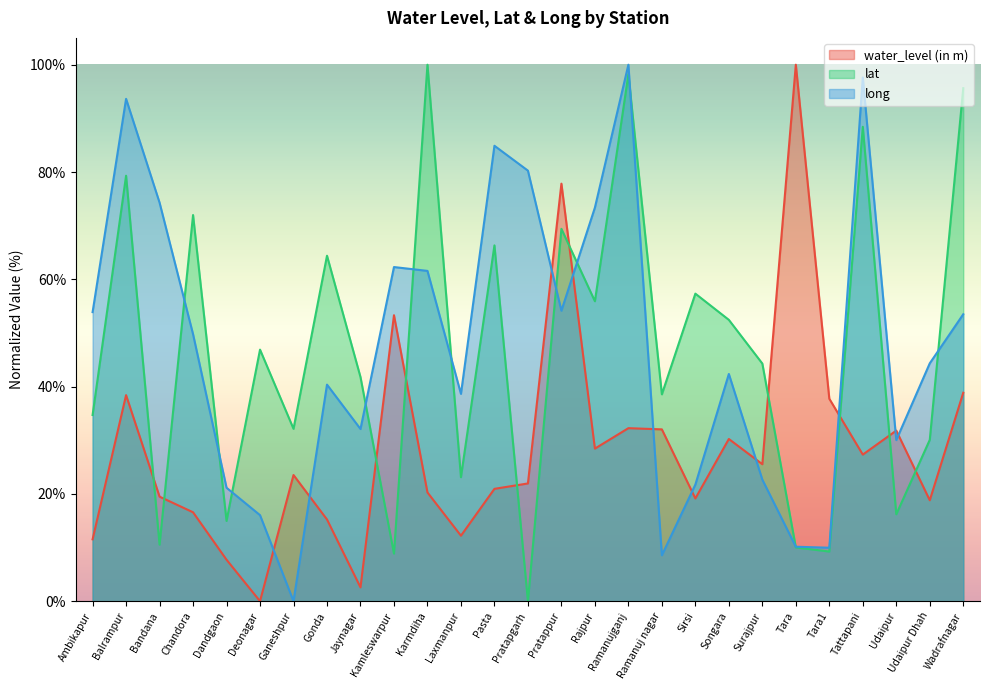

In water_level (in m), how many points are lower than both neighbors (excluding endpoints)?

8